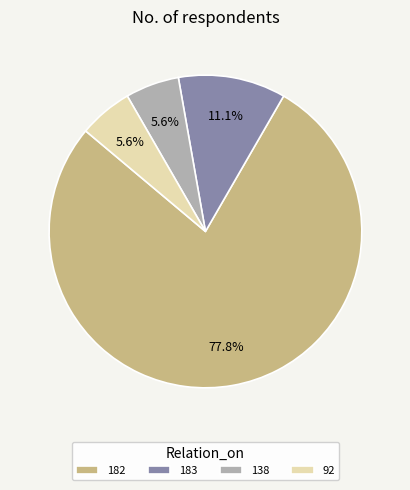

To the nearest percent, what percentage of the pie is 182?

78%